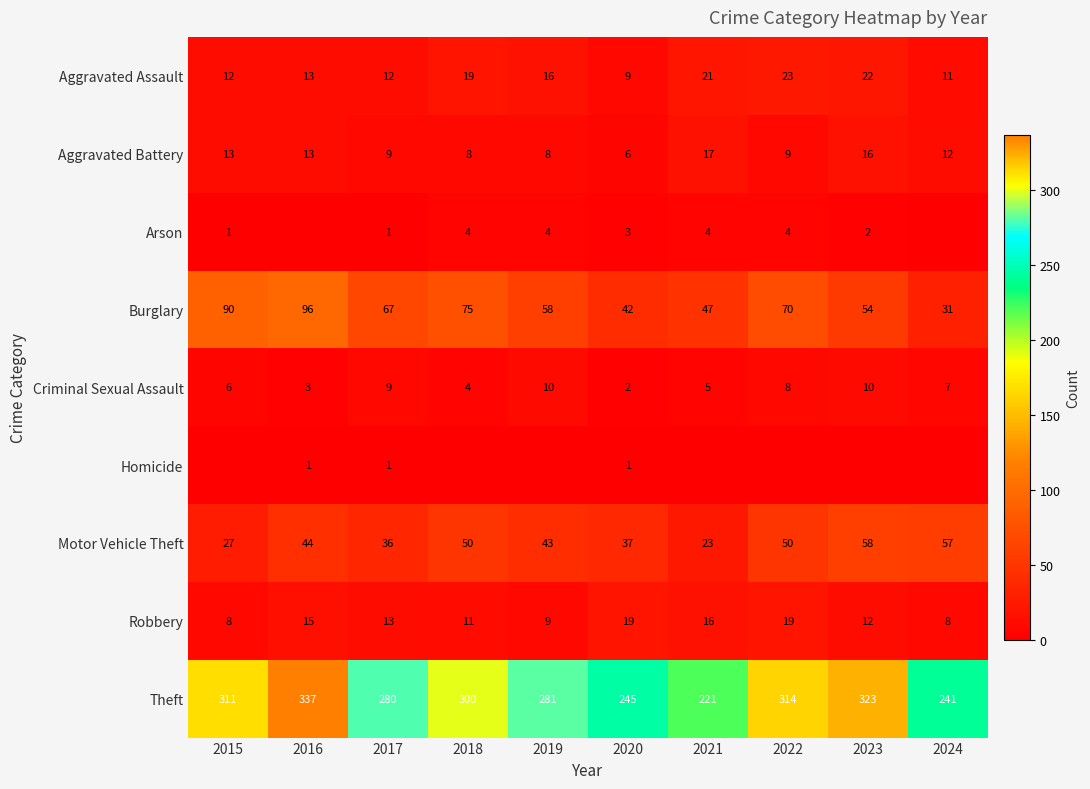

The value of Theft at 2015 is 217. True or false?

False